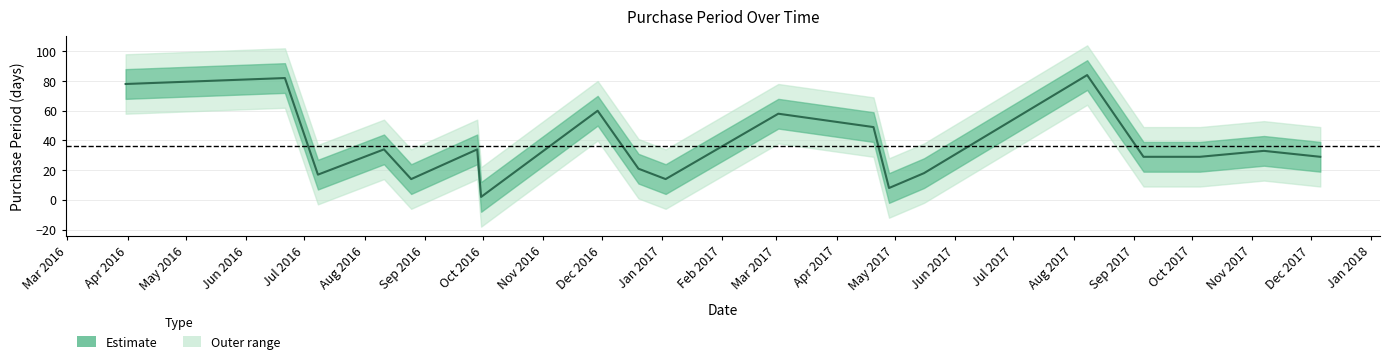

What is the label of the 7th point from the right?

2017-04-28